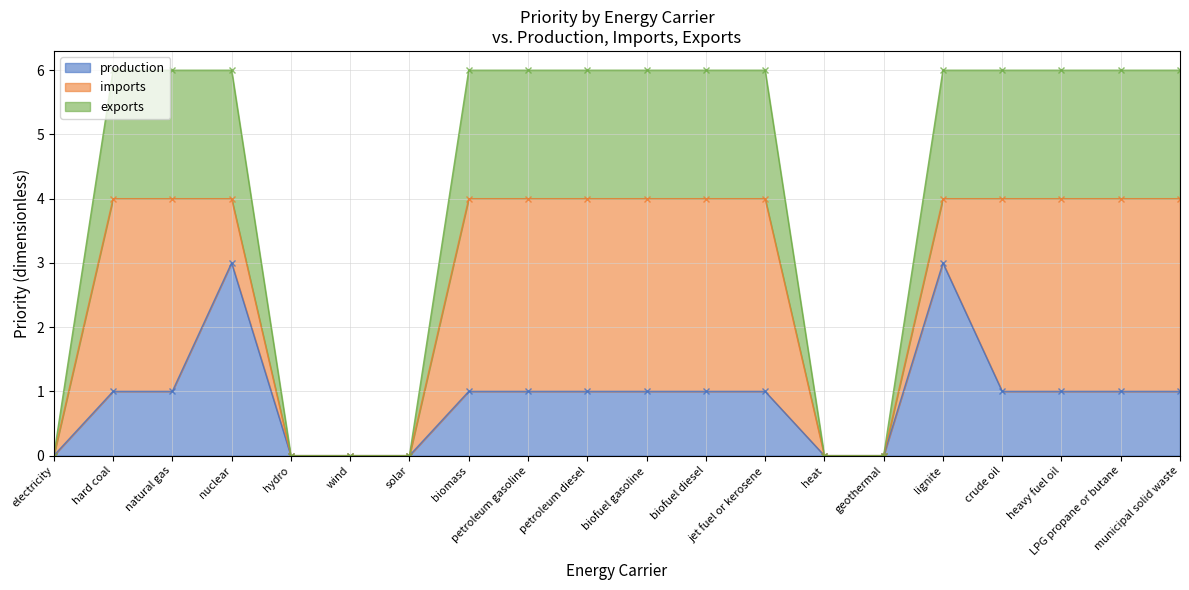

List the labels in order of exports value, smallest first.

electricity, hydro, wind, solar, heat, geothermal, hard coal, natural gas, nuclear, biomass, petroleum gasoline, petroleum diesel, biofuel gasoline, biofuel diesel, jet fuel or kerosene, lignite, crude oil, heavy fuel oil, LPG propane or butane, municipal solid waste